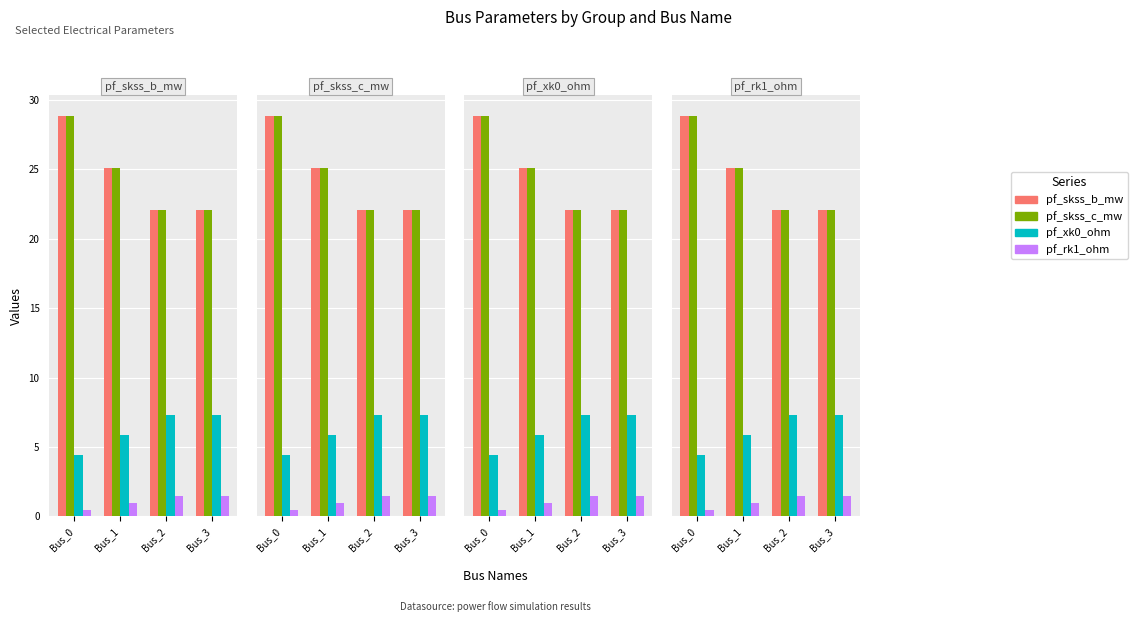

Is it true that pf_skss_b_mw equals 31.6 at Bus_2?

False